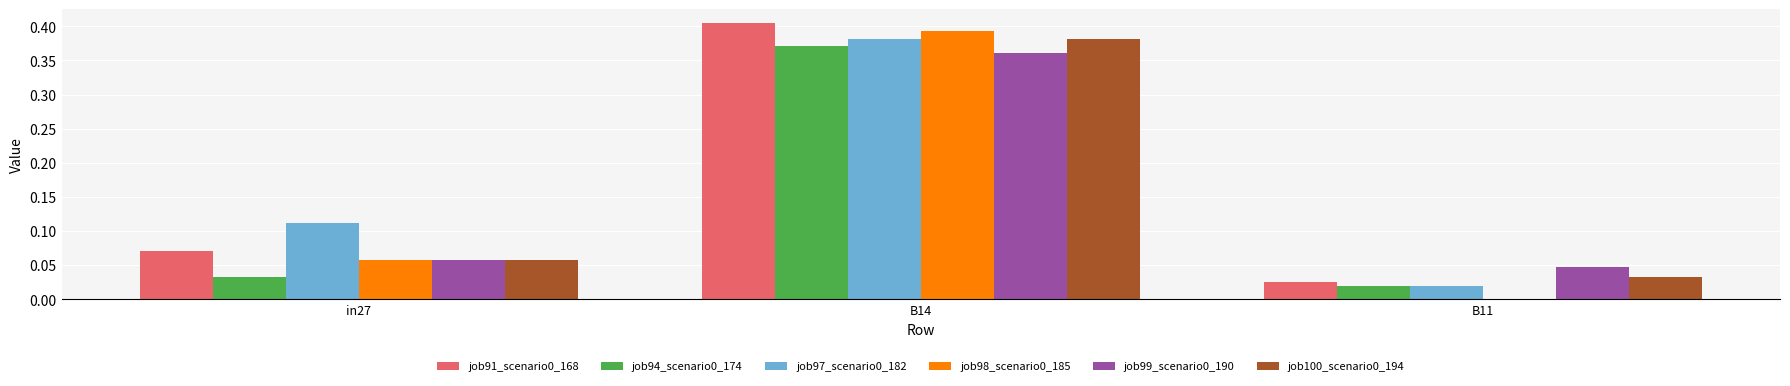

Which category has the highest value across all series?

B14